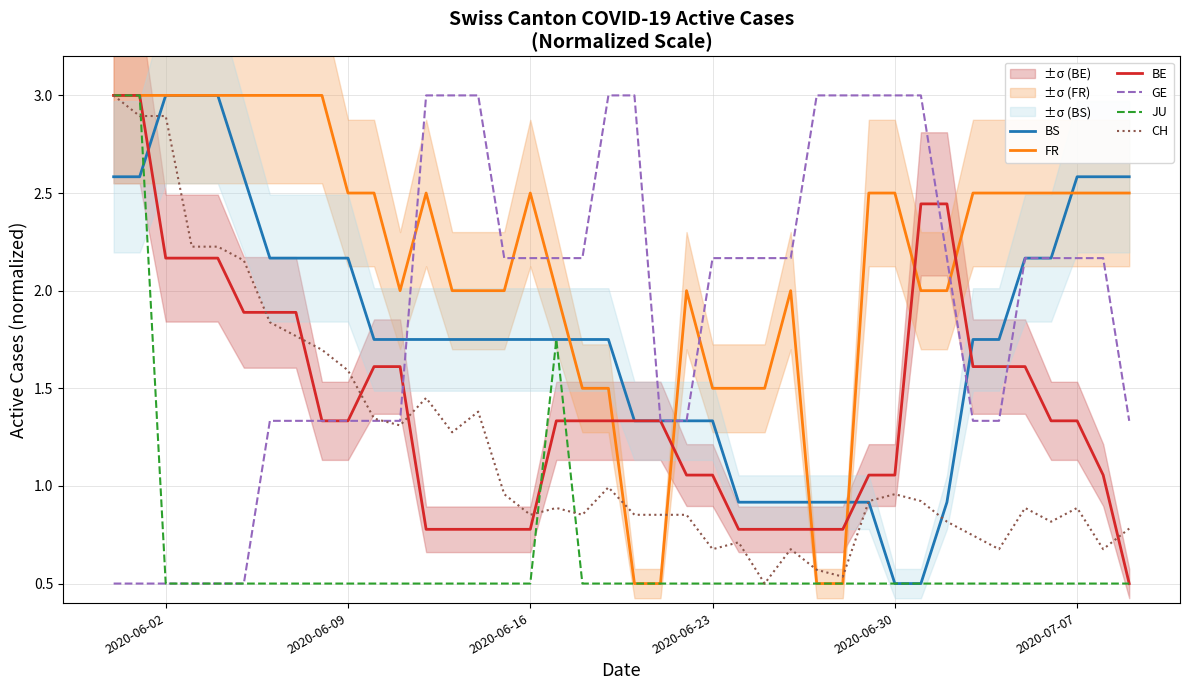

The FR series shows 0.5 at 2020-06-23. True or false?

False